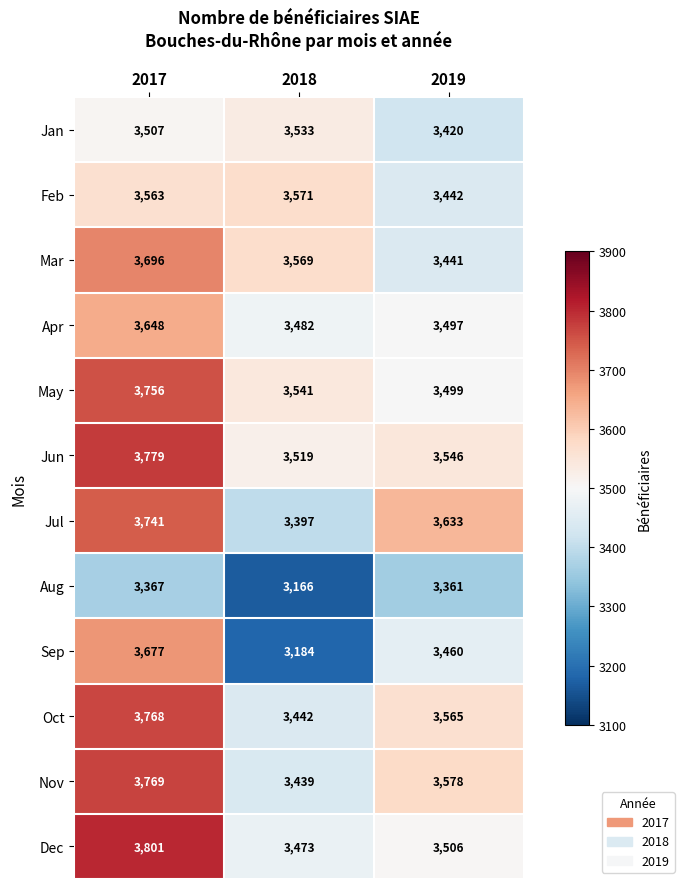

At which label does Sep first exceed 3460?

2017